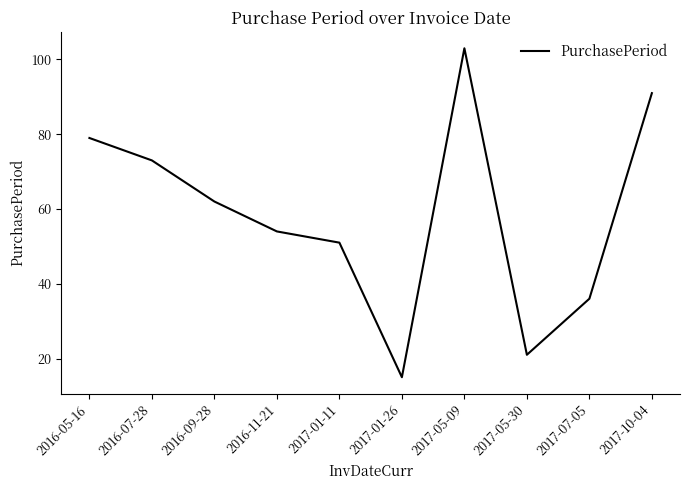

True or false: the data has more than 1 interior local peaks.

False